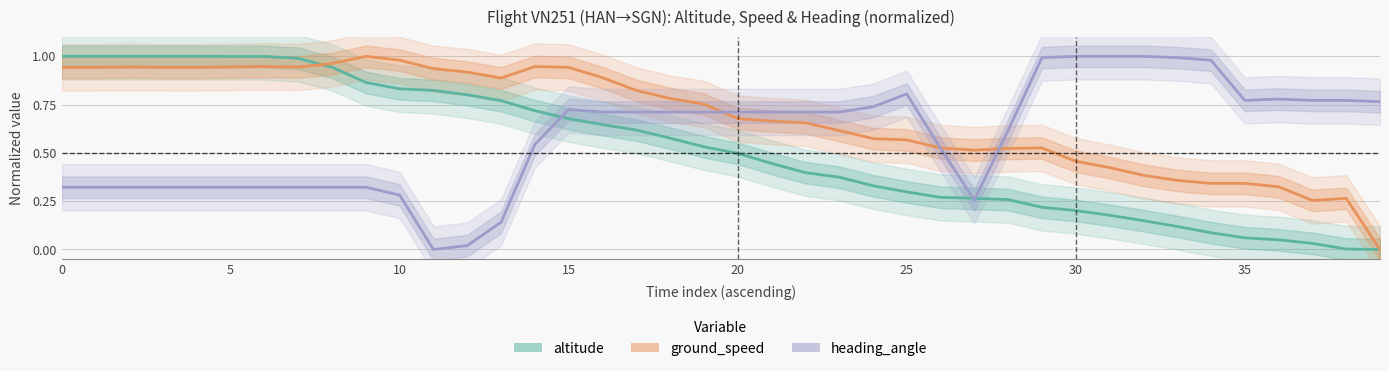

What is the greatest value displayed?

1.0